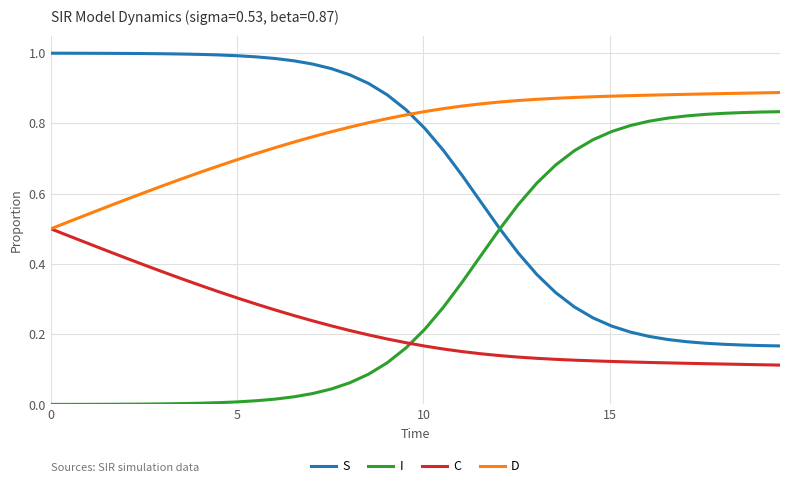

Rank the series by their maximum value, from highest to lowest.

S, D, I, C